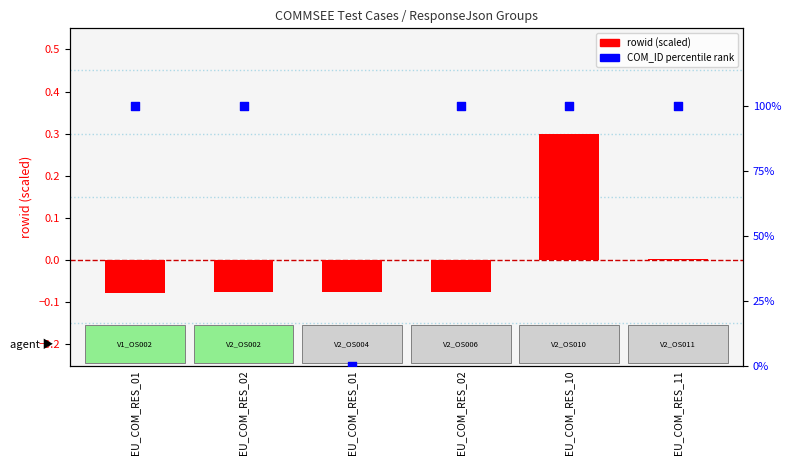

Which series has the largest total across all categories?

COM_ID percentile rank